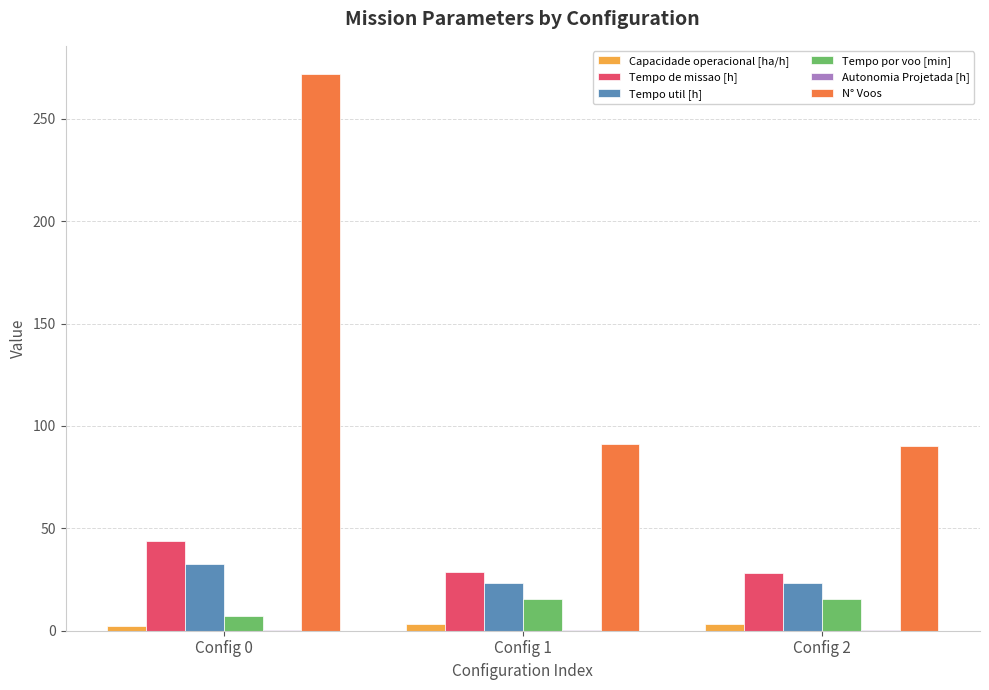

The value of Tempo util [h] at Config 0 is 52.3. True or false?

False